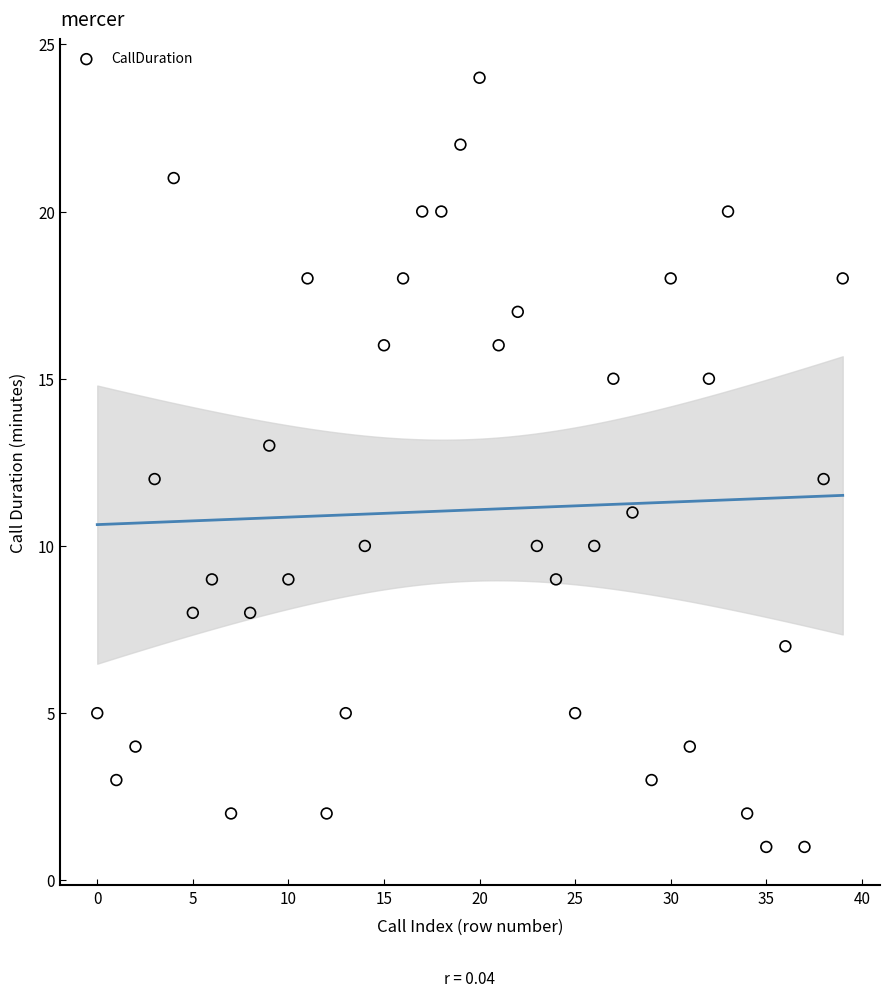

What is the range of Y values (max minus min)?

23